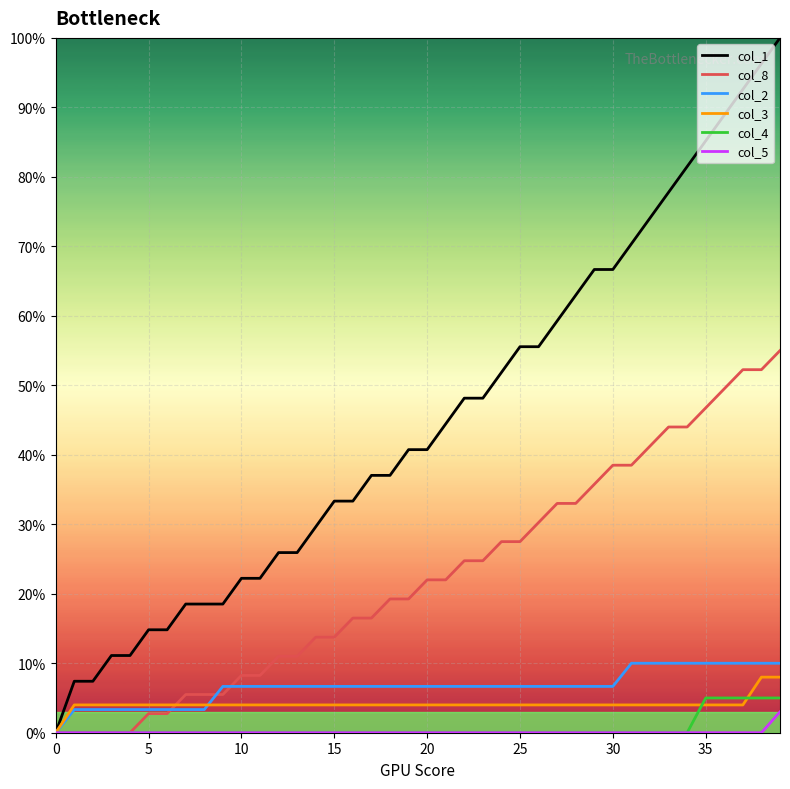

What is the maximum value for col_5?

3.0